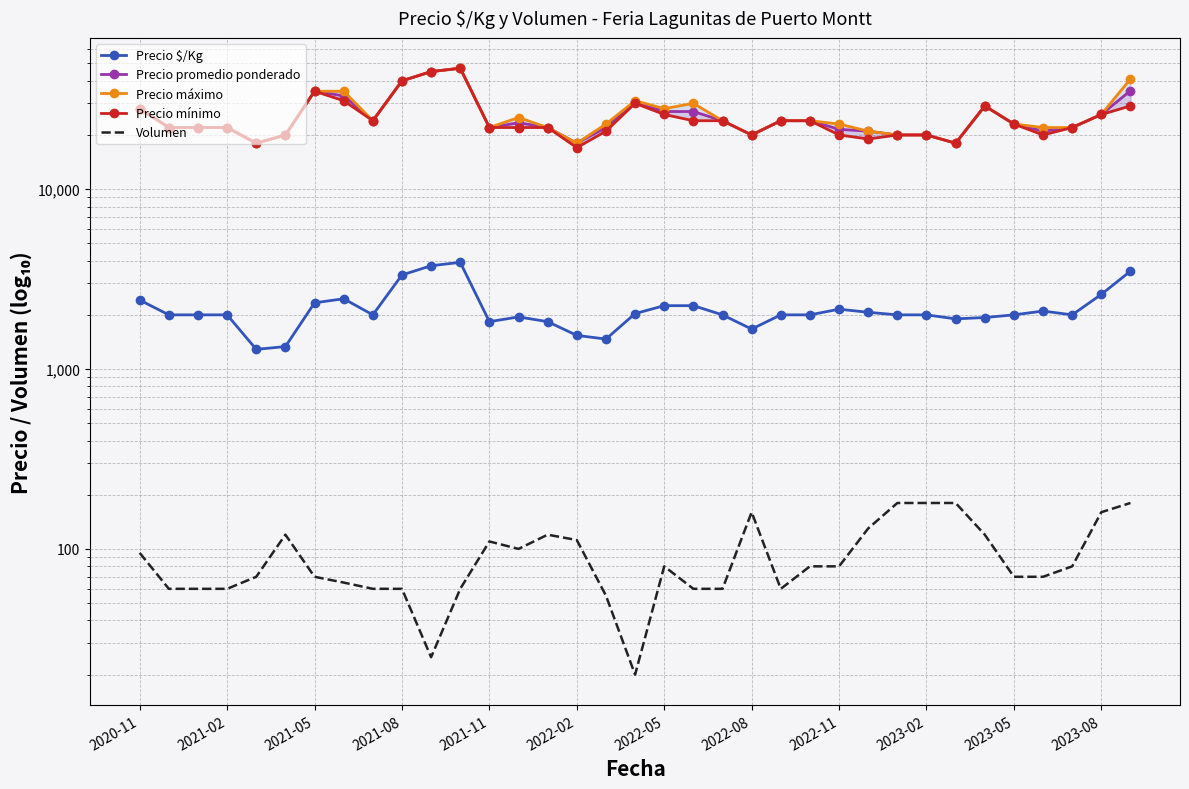

Read the Precio mínimo value at 2021-11.

22000